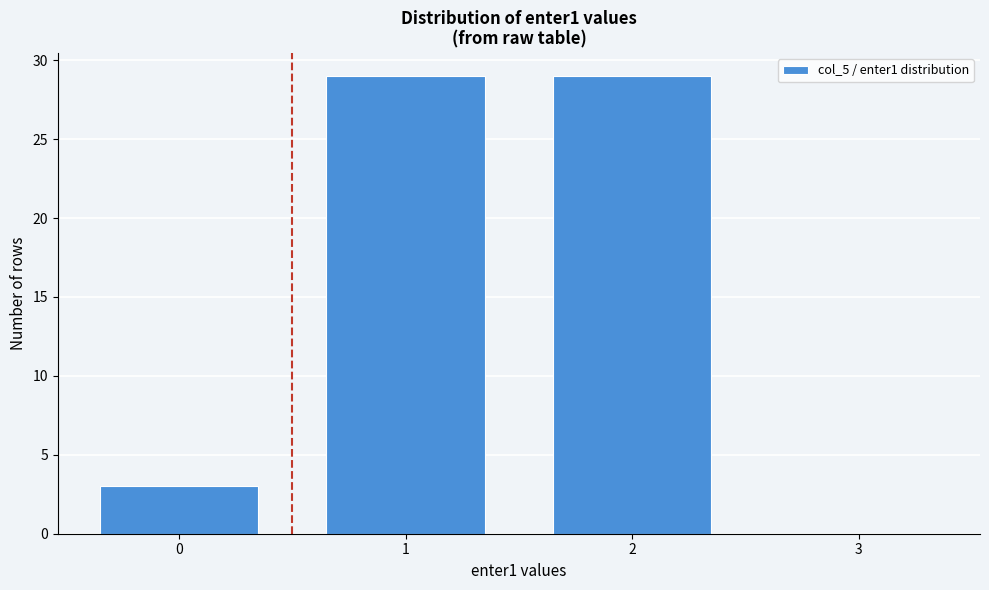

Reading left to right, what are all the values shown in this chart?

0=3	1=29	2=29	3=0